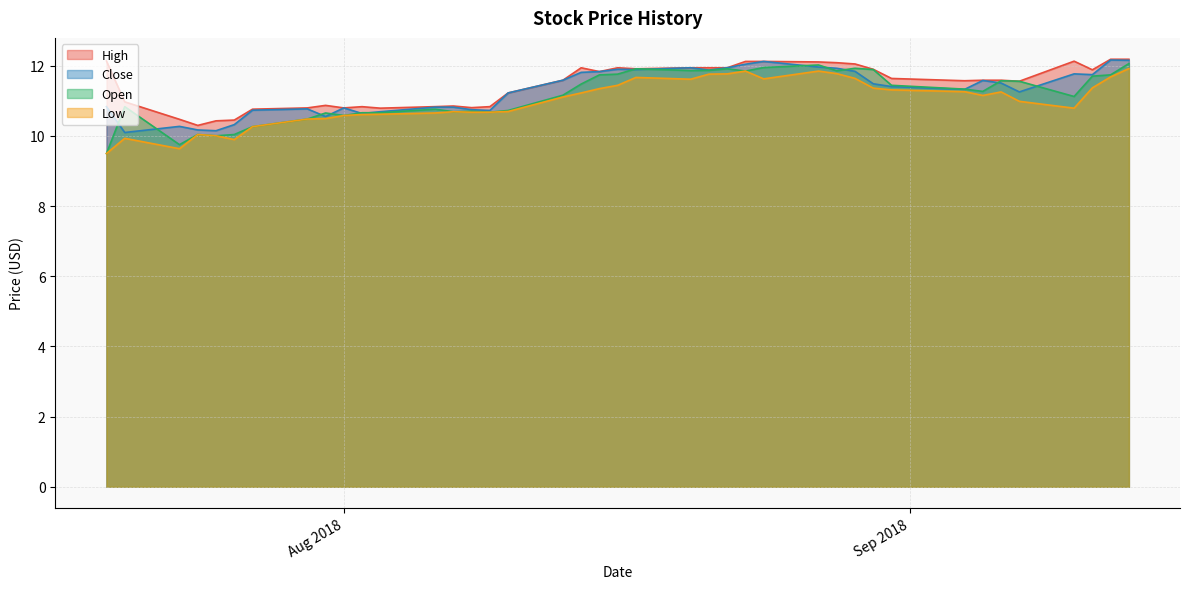

What is the label of the 18th point from the left?

2018-08-13